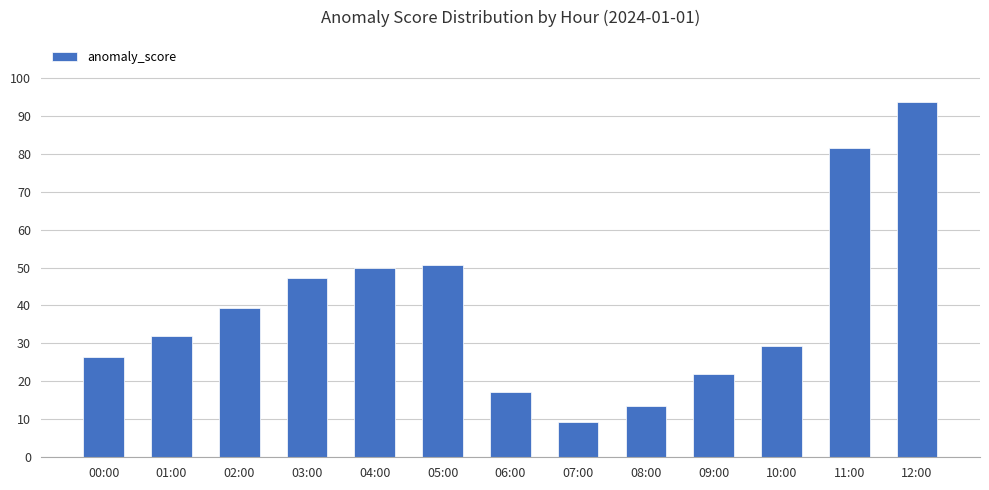

Reading left to right, transcribe all the data shown in this chart.

26.3	31.9	39.4	47.3	50.0	50.7	17.3	9.3	13.5	21.9	29.3	81.6	93.5